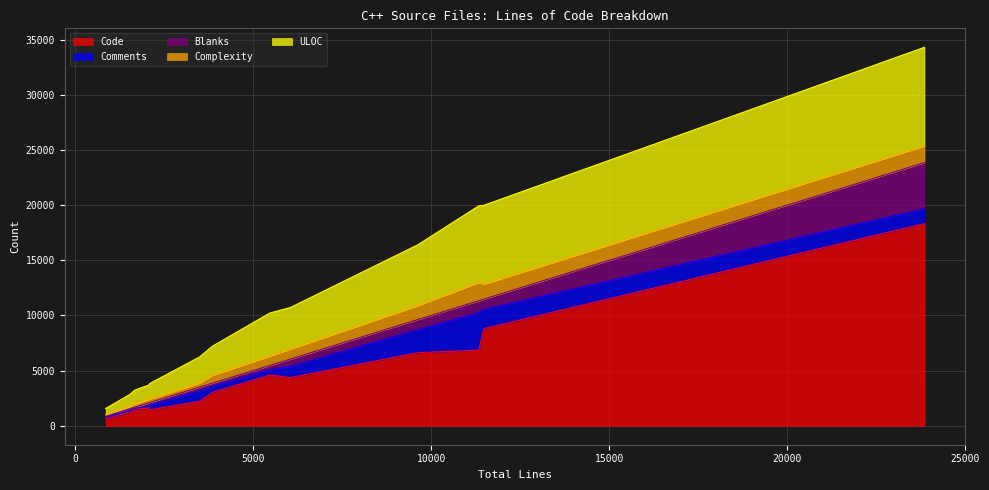

What is the approximate value of Blanks at mysqltest.cc, to the nearest 50?

950